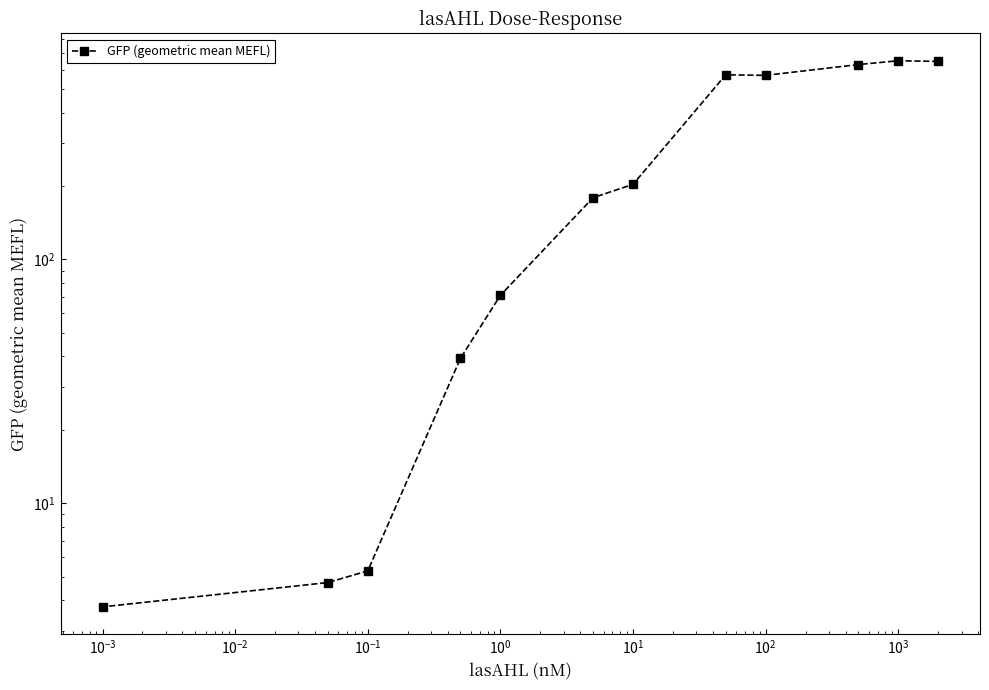

Is this an area chart (filled region under the line)?

No